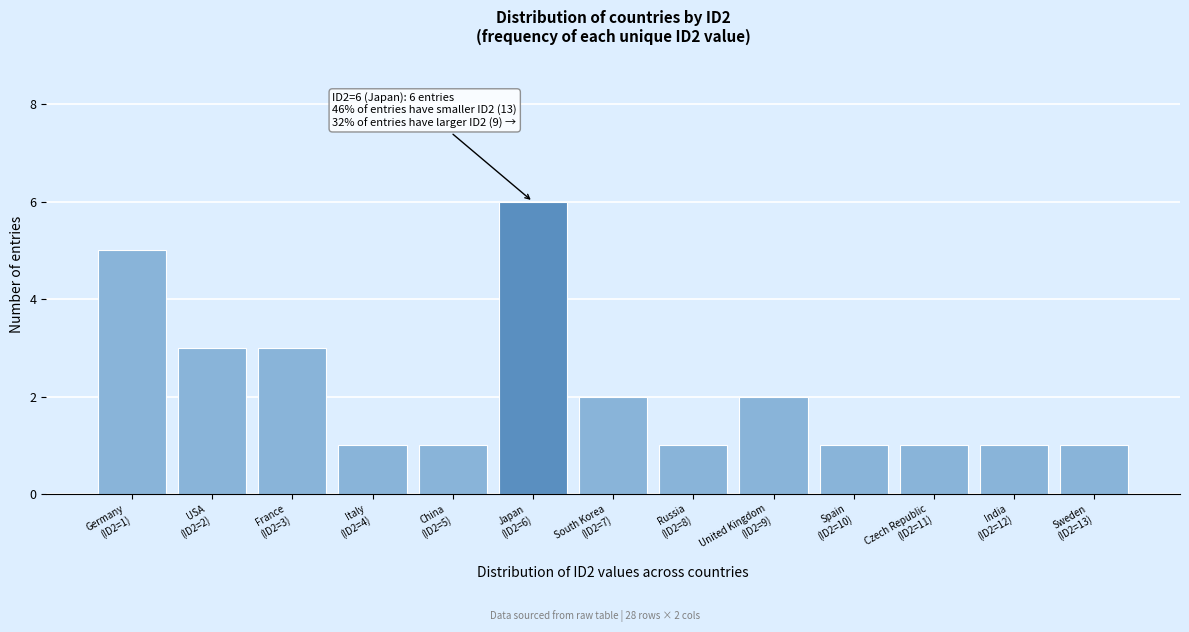

Reading left to right, what are all the values shown in this chart?

5	3	3	1	1	6	2	1	2	1	1	1	1